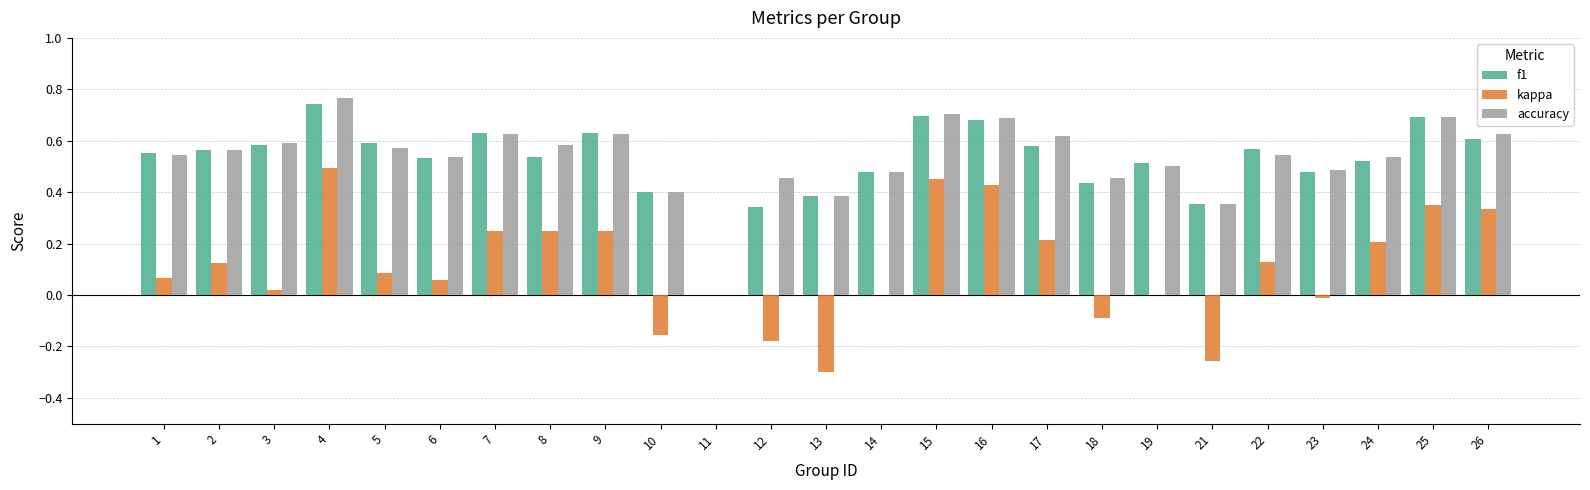

What are all the series names shown in the legend?

f1, kappa, accuracy